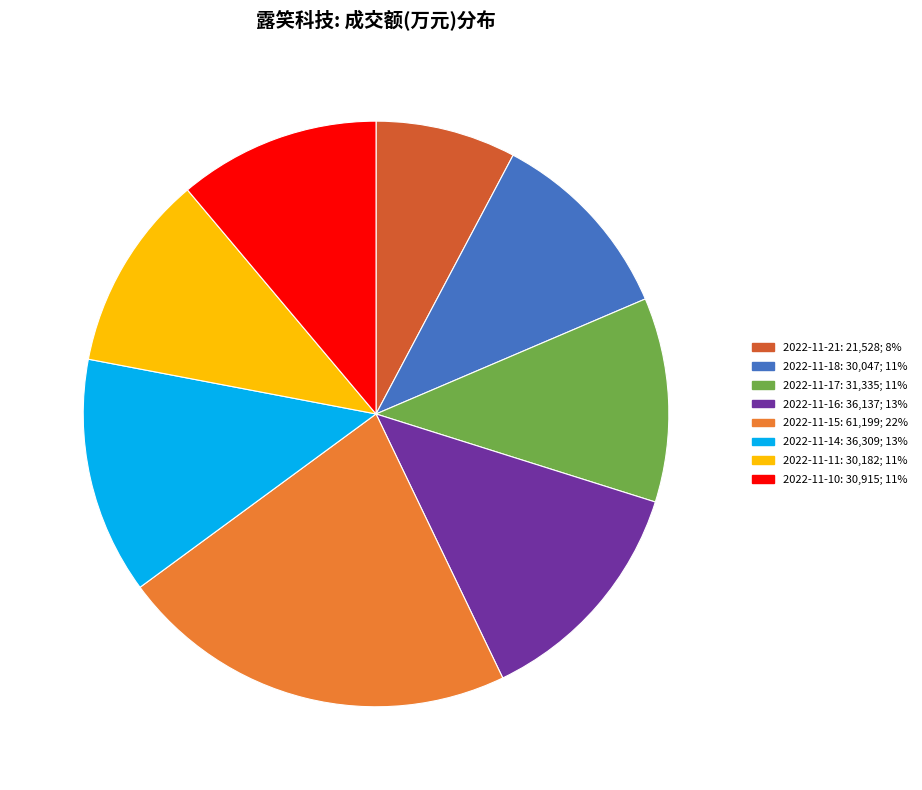

How many segments does this pie chart have?

8